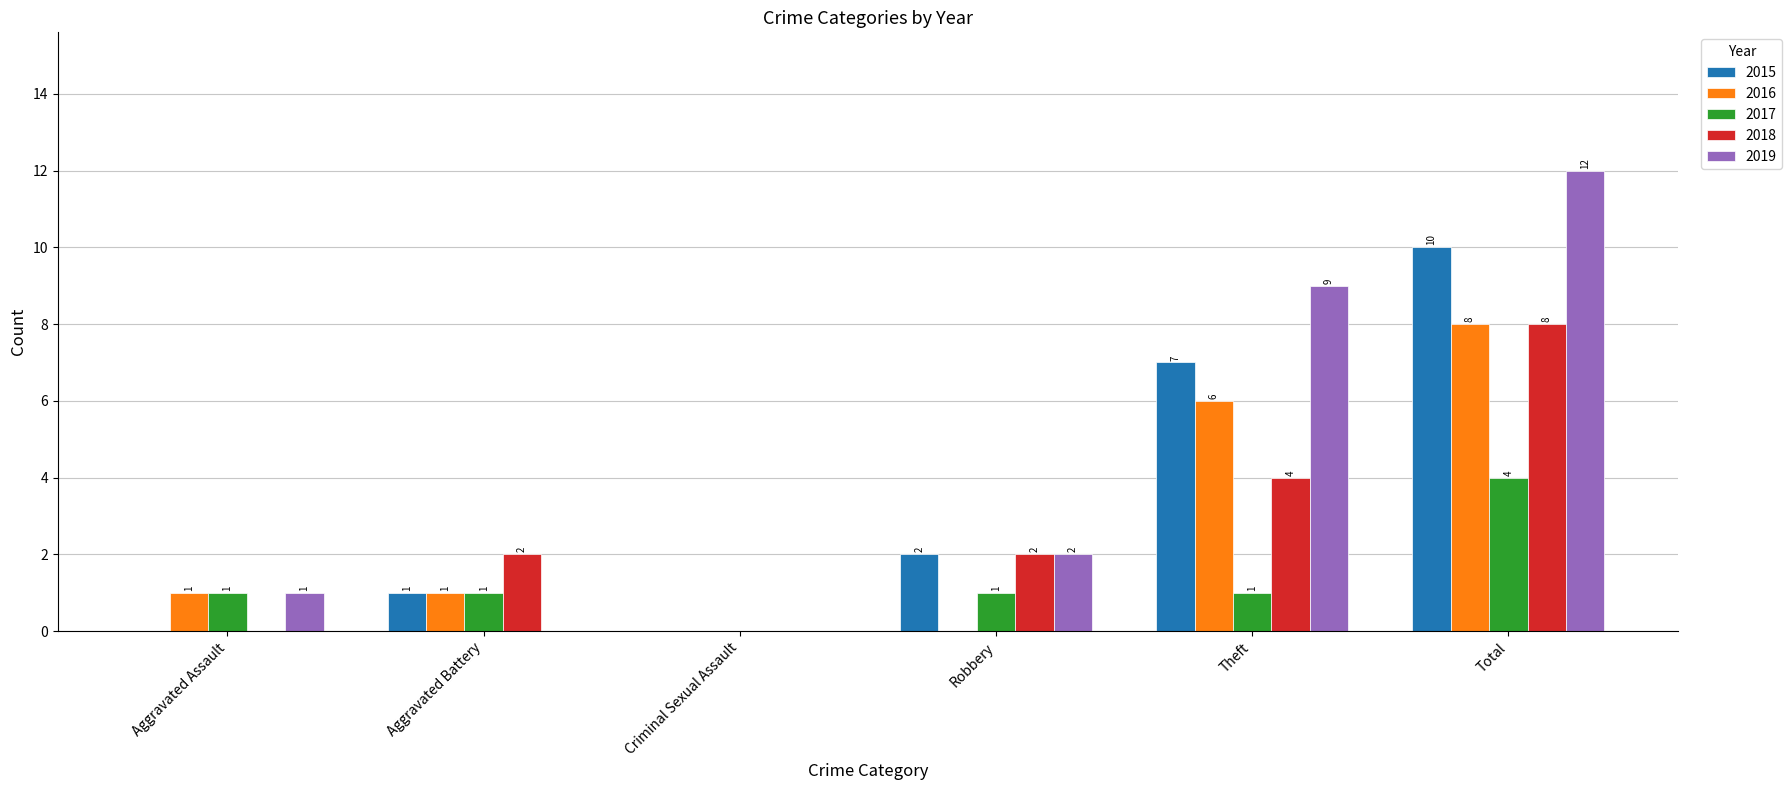

What is the highest value of the 2016 series?

8